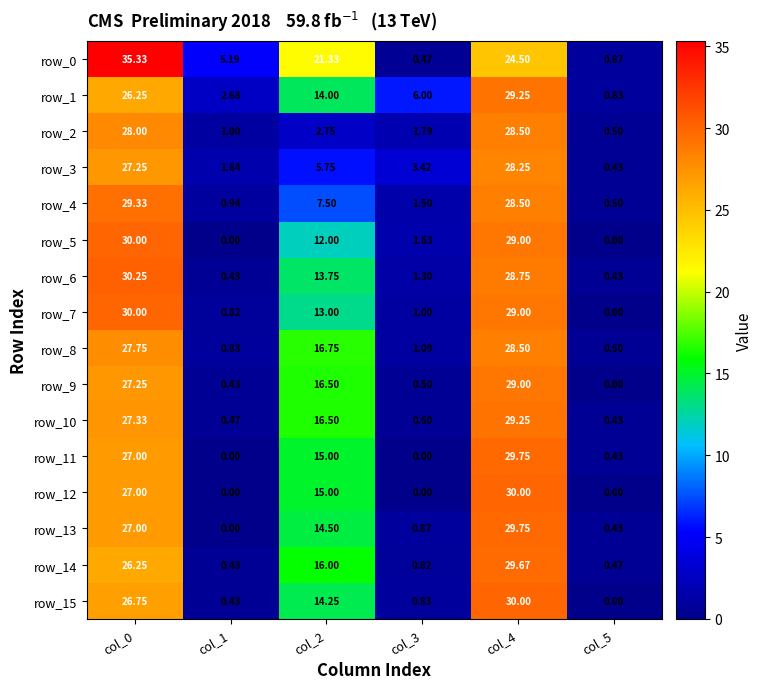

At which label does row_15 first exceed 14?

col_0